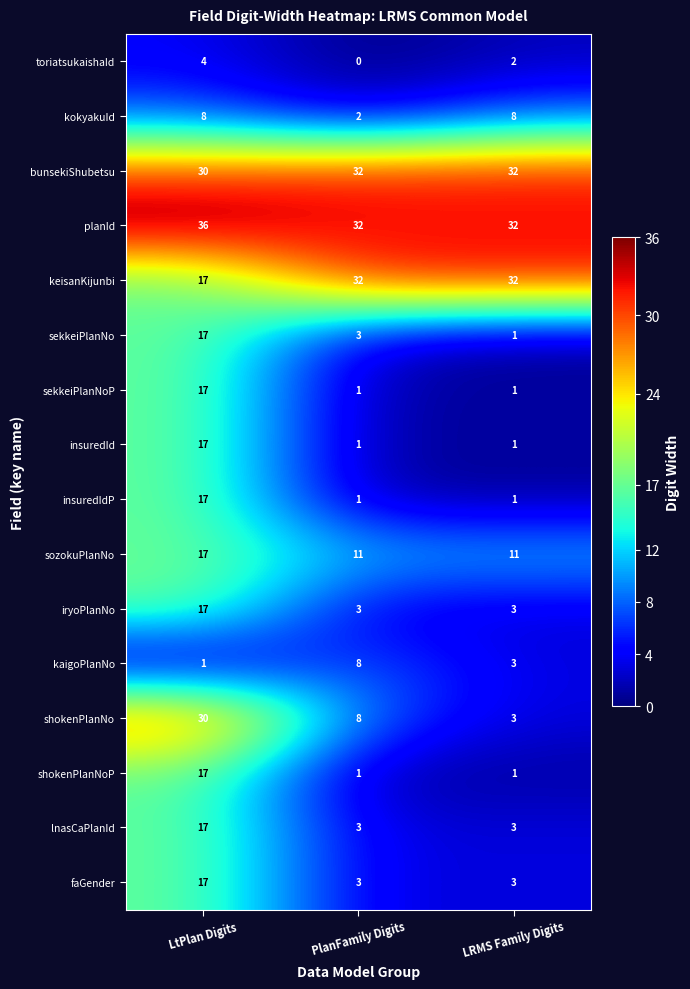

Between LtPlan Digits and PlanFamily Digits, which series saw the biggest shift?

shokenPlanNo